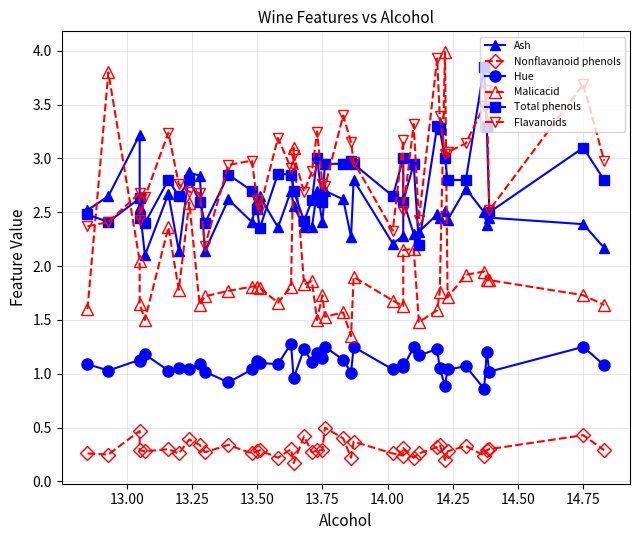

What is the difference between the second highest and minimum values in the Hue series?

0.4